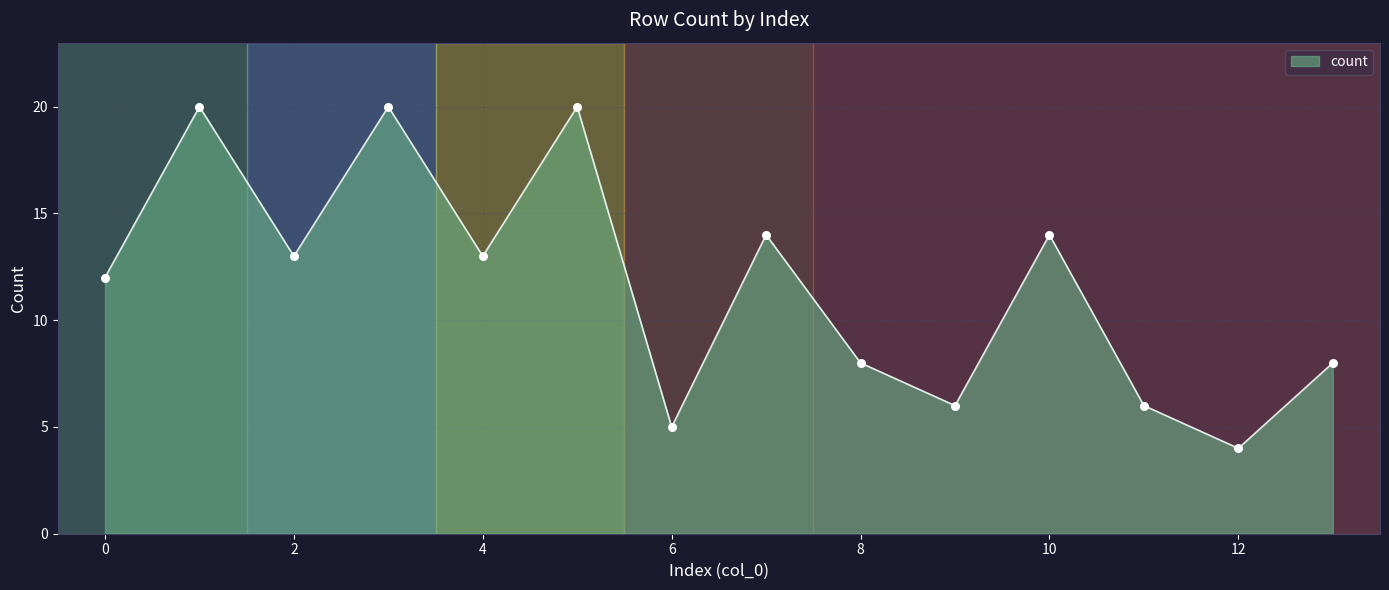

What is the difference between the maximum and minimum values?

16